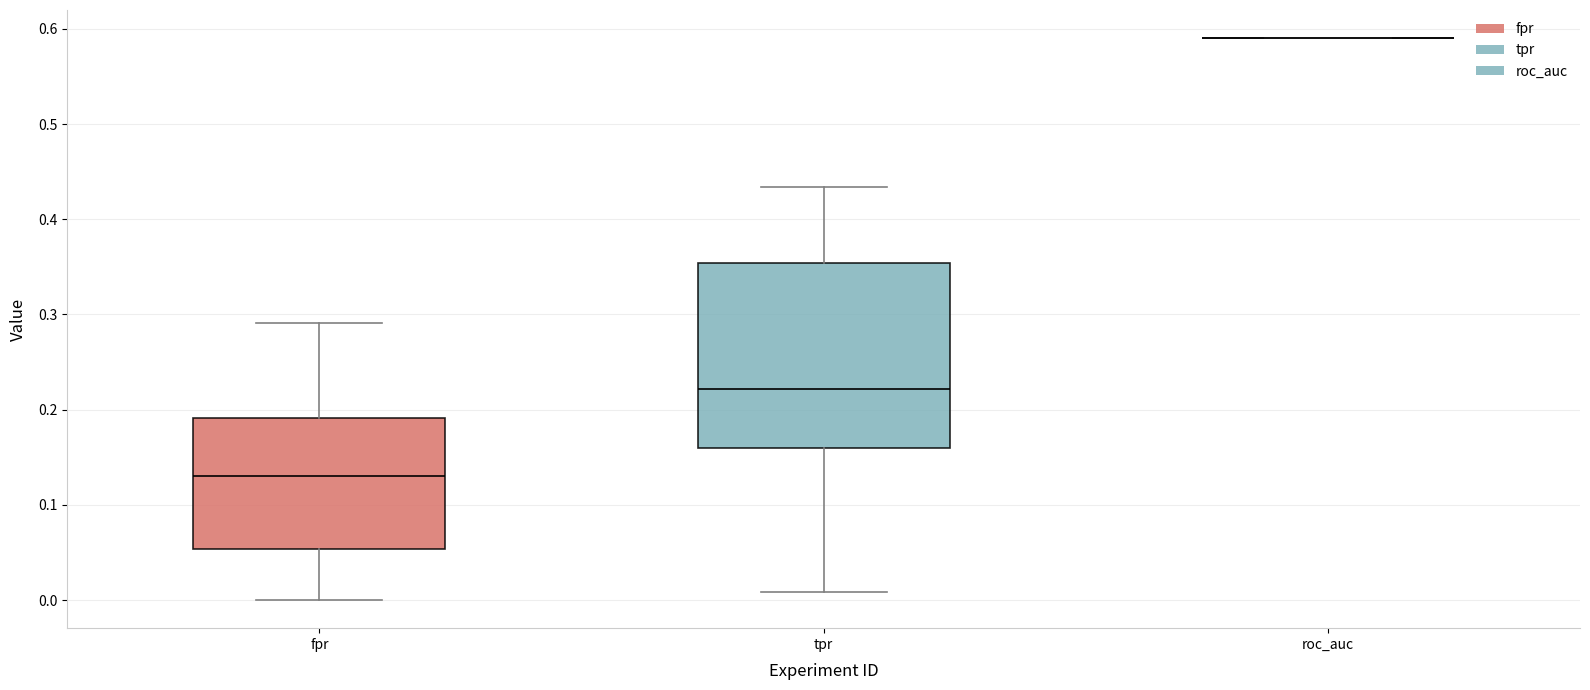

Reading left to right, transcribe this box plot: for each box, give where its median line is, the range the box spans, and where its two whiskers end, as read against the y-axis. The values are not printed on the chart, so give them approximately, as read against the axis.

fpr: median 0.13, box 0.05 to 0.19, whiskers 0.00 to 0.29
tpr: median 0.22, box 0.16 to 0.35, whiskers 0.01 to 0.43
roc_auc: box collapsed to a line at 0.59, whiskers 0.59 to 0.59